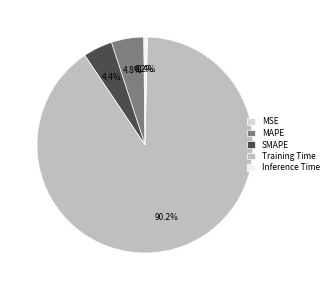

Combined, do SMAPE and MAPE account for over 50%?

No